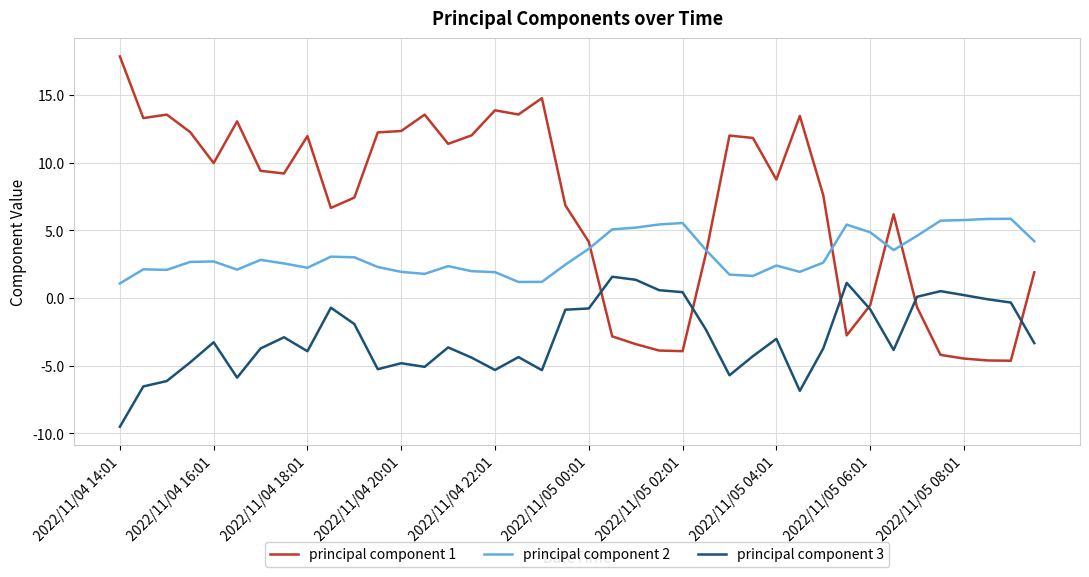

Which series has the widest spread of values?

principal component 1